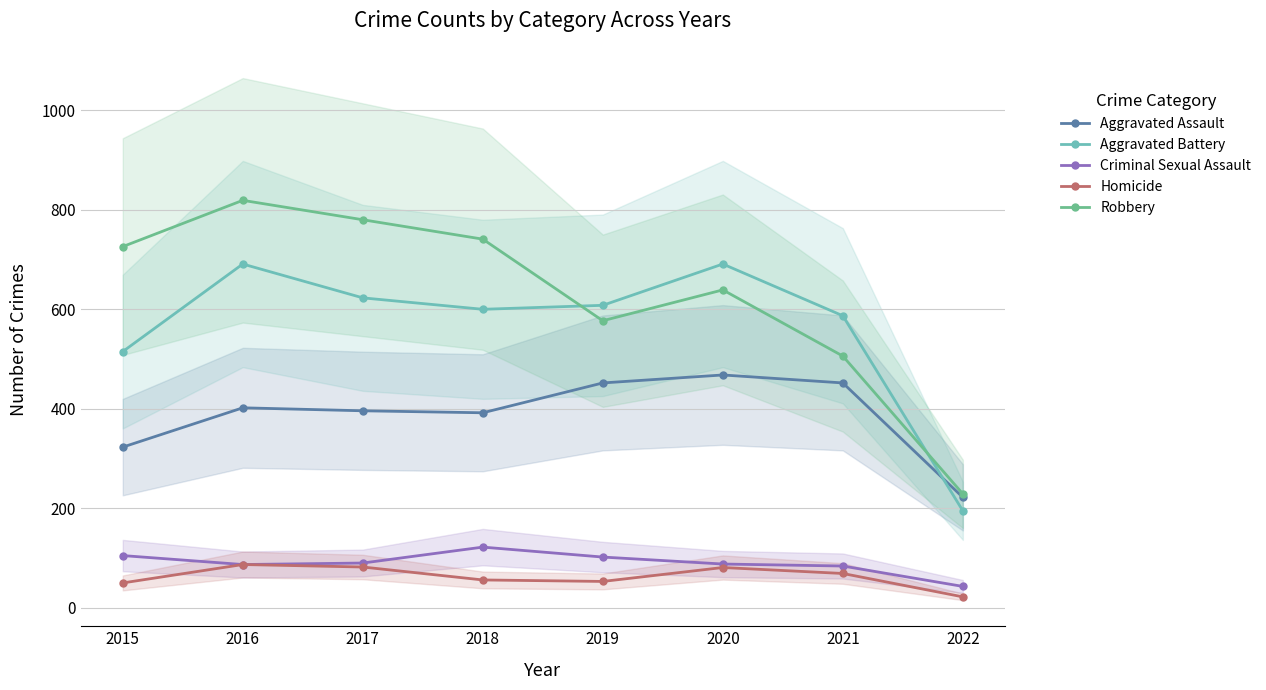

Reading left to right, list all the values displayed in this chart.

Aggravated Assault: 2015=323	2016=402	2017=396	2018=392	2019=452	2020=468	2021=452	2022=222
Aggravated Battery: 2015=515	2016=691	2017=623	2018=600	2019=608	2020=691	2021=587	2022=195
Criminal Sexual Assault: 2015=105	2016=87	2017=90	2018=122	2019=102	2020=88	2021=84	2022=43
Homicide: 2015=50	2016=87	2017=82	2018=56	2019=53	2020=81	2021=69	2022=22
Robbery: 2015=726	2016=819	2017=780	2018=741	2019=577	2020=639	2021=506	2022=229